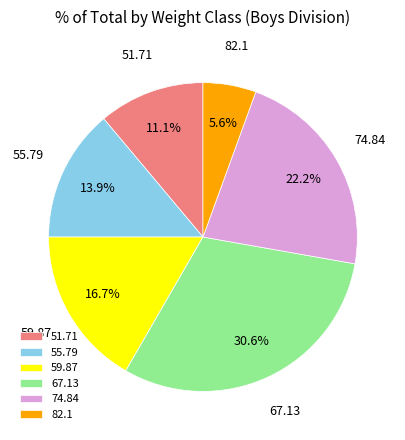

What percentage do 55.79 and 59.87 together represent?

30.6%